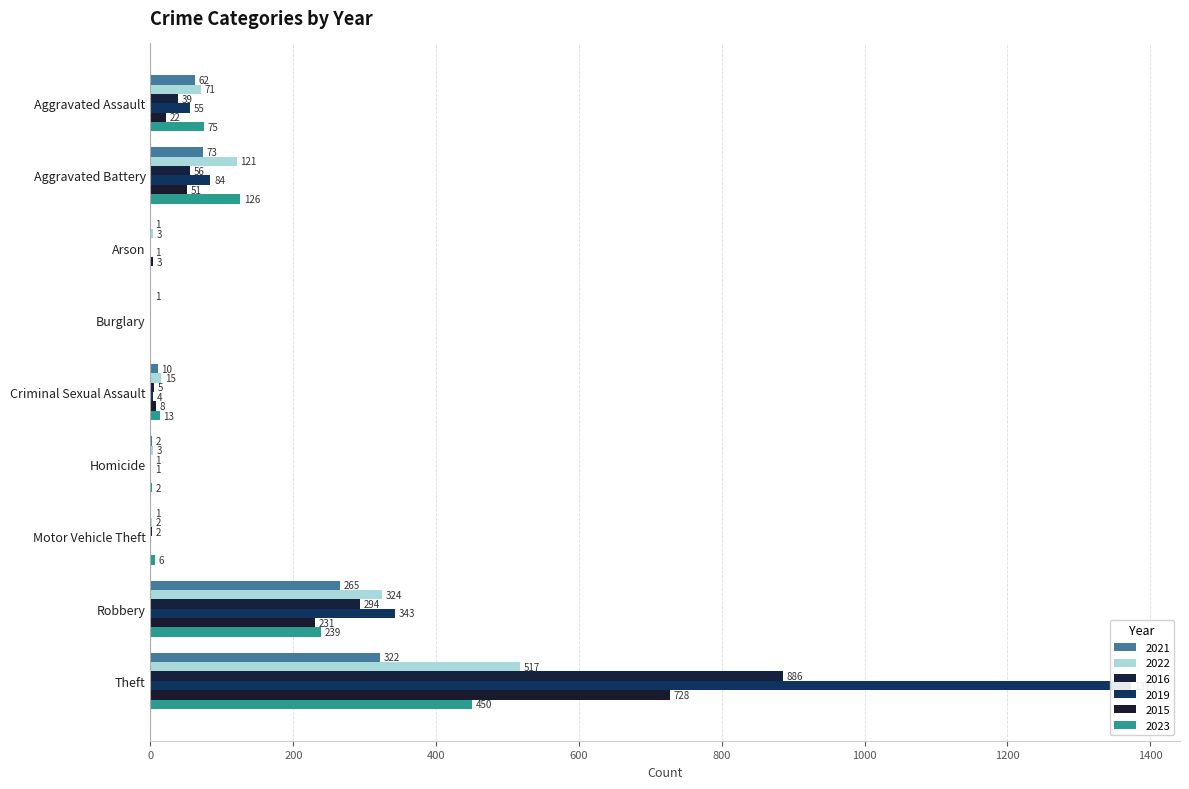

The value of 2023 at Burglary is 0. True or false?

True